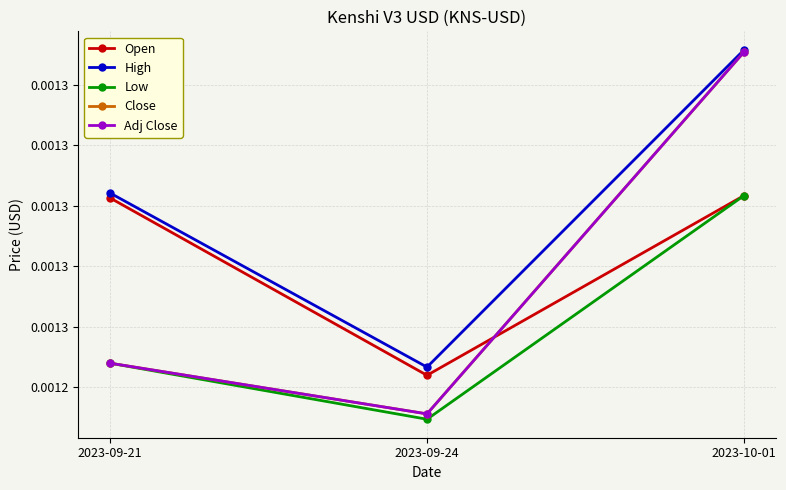

Does the chart have visible grid lines?

Yes